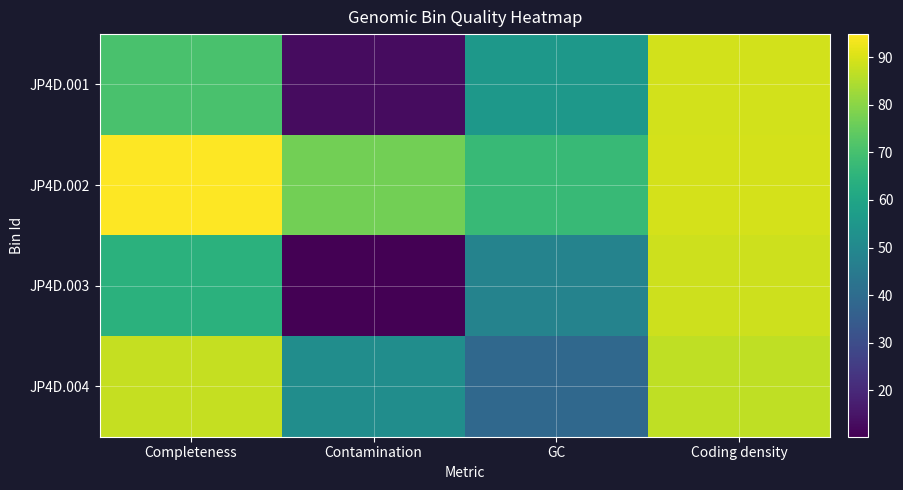

Which category has the highest value across all series?

Completeness